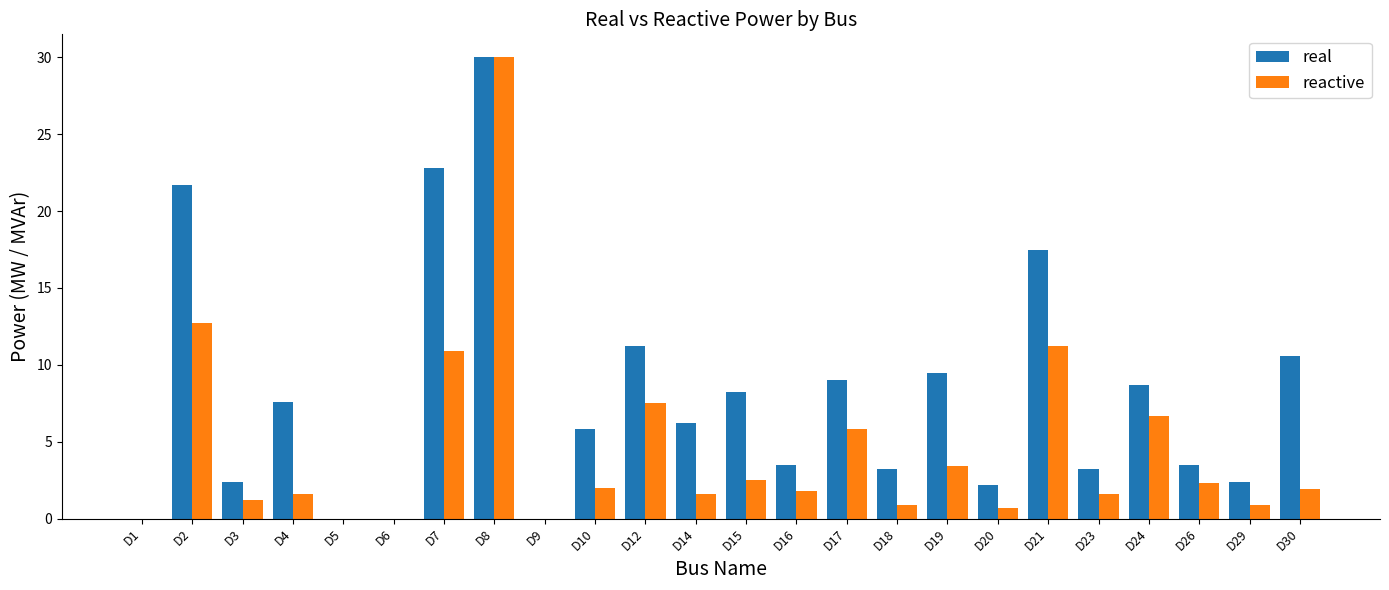

How many series are shown in this chart?

2